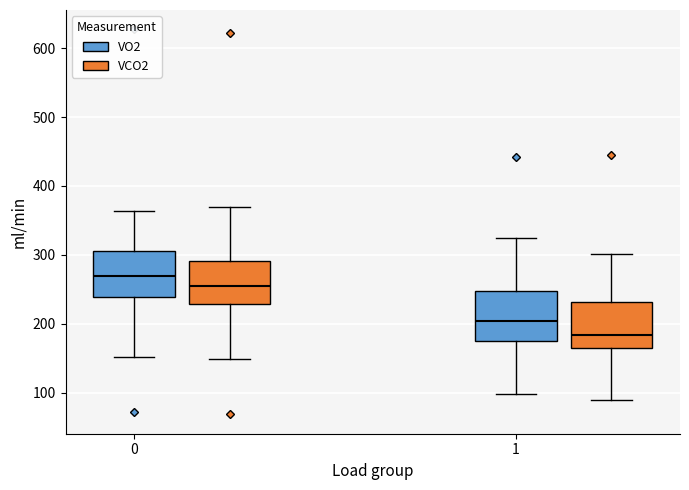

Which box has the highest median line?

0 (VO2)